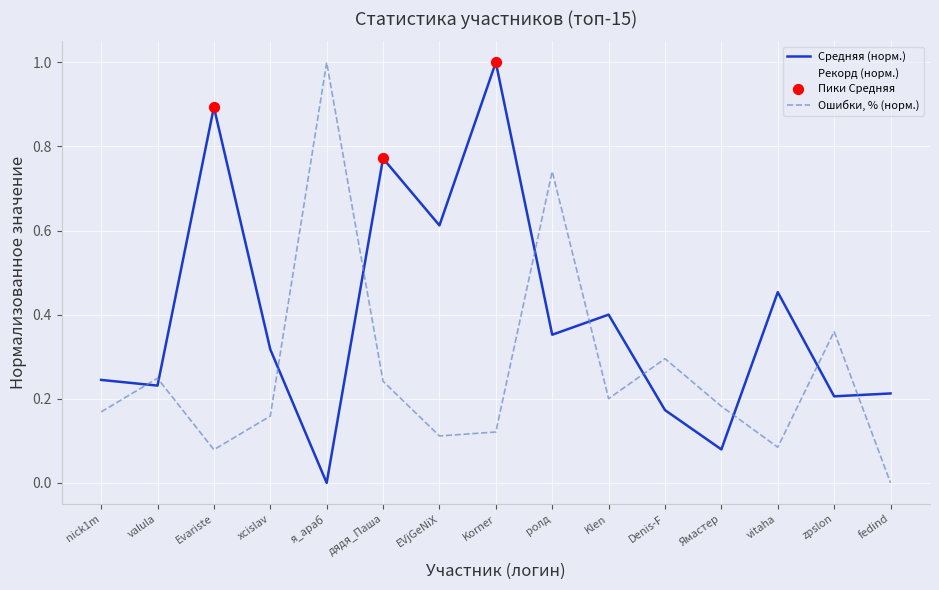

How many lines are shown in the chart?

3